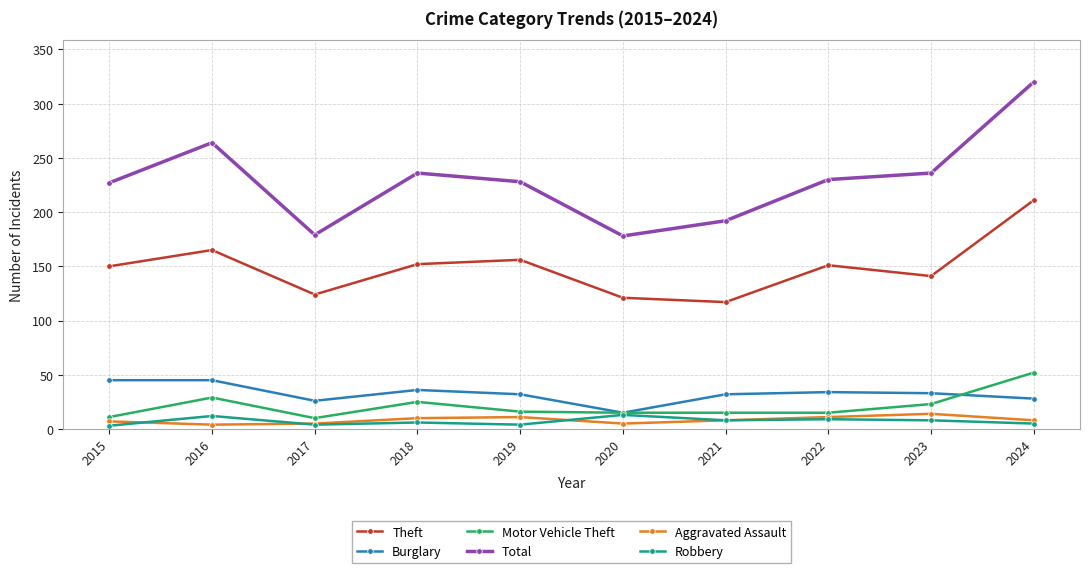

Is the value of Theft at 2024 greater than the value of Burglary at 2015?

Yes